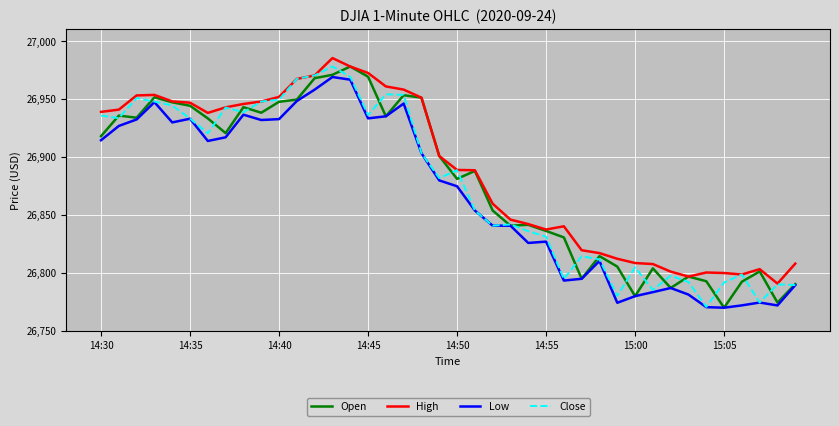

What is the lowest value of the Open series?

26769.9